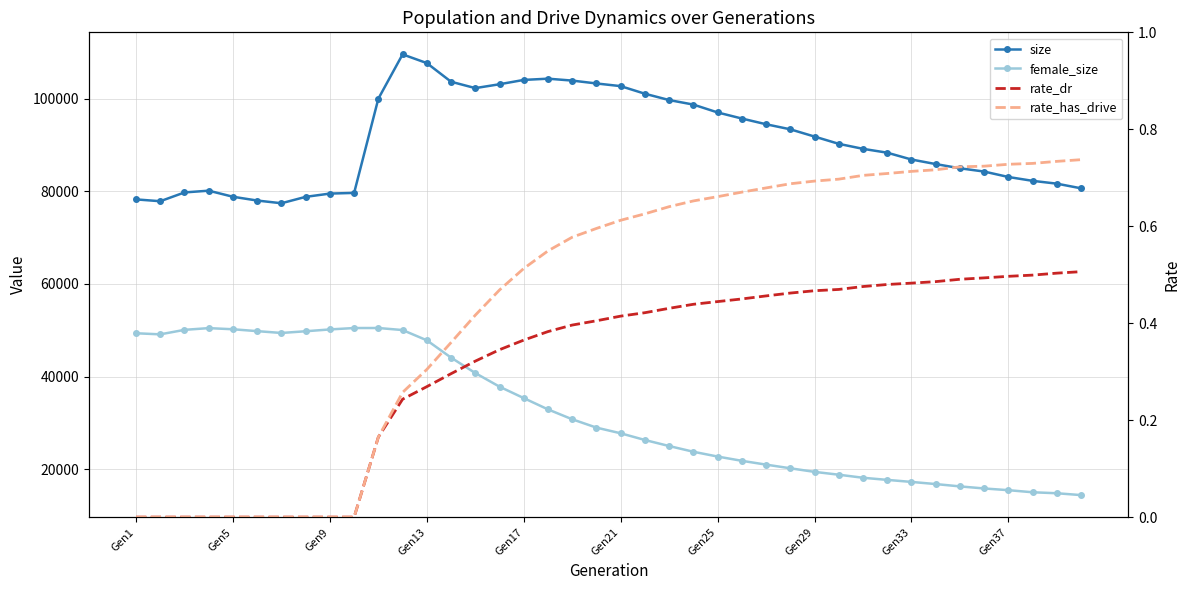

What is the difference between the maximum and minimum values in the rate_dr series?

0.5